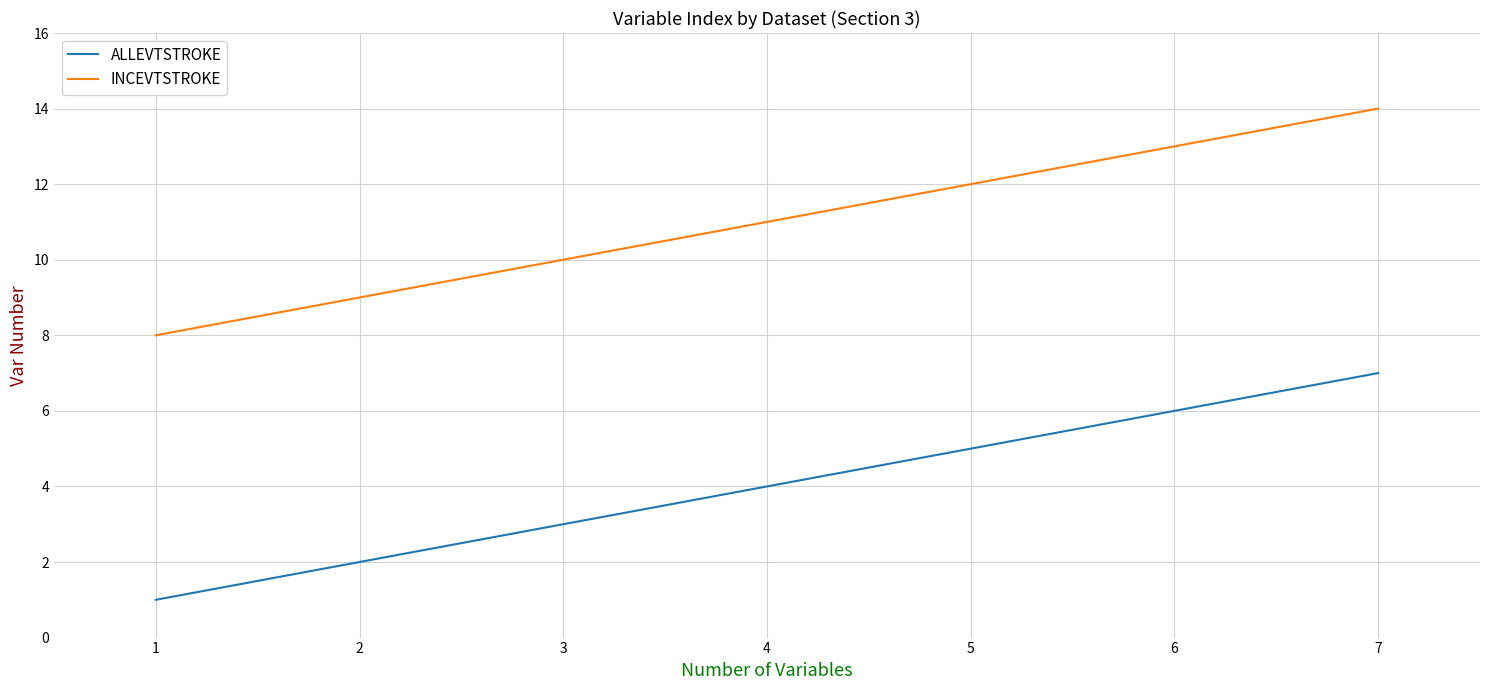

List the series in order of their peak value, lowest first.

ALLEVTSTROKE, INCEVTSTROKE